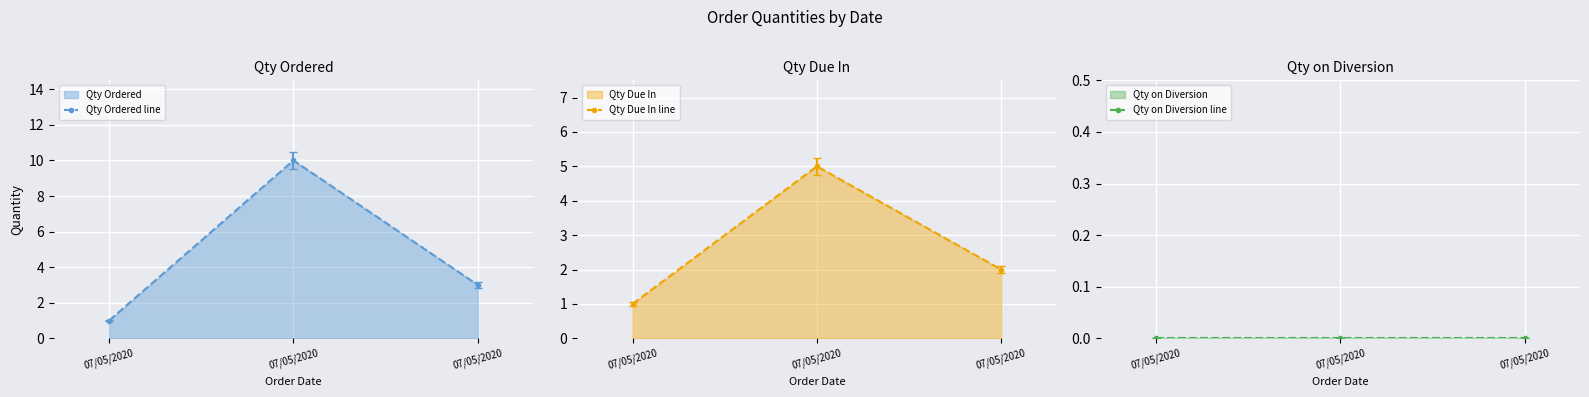

At which label is Qty Due In line closest to 3?

07/05/2020